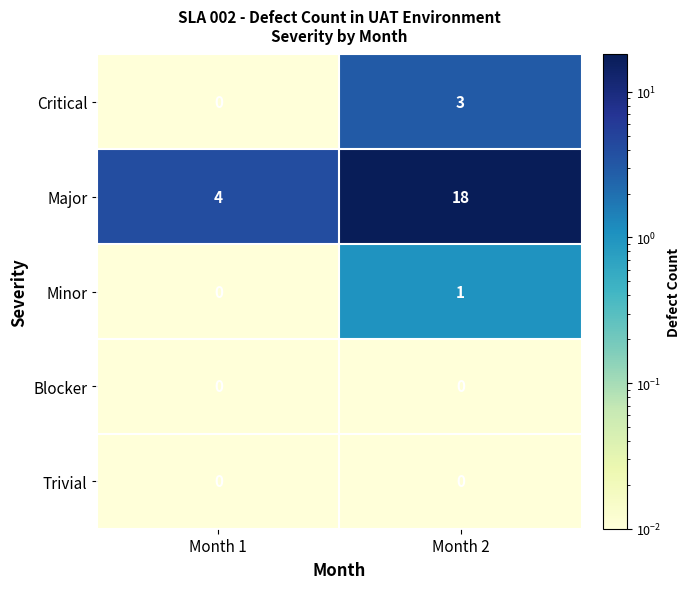

At which category is the sum across all series the highest?

Month 2